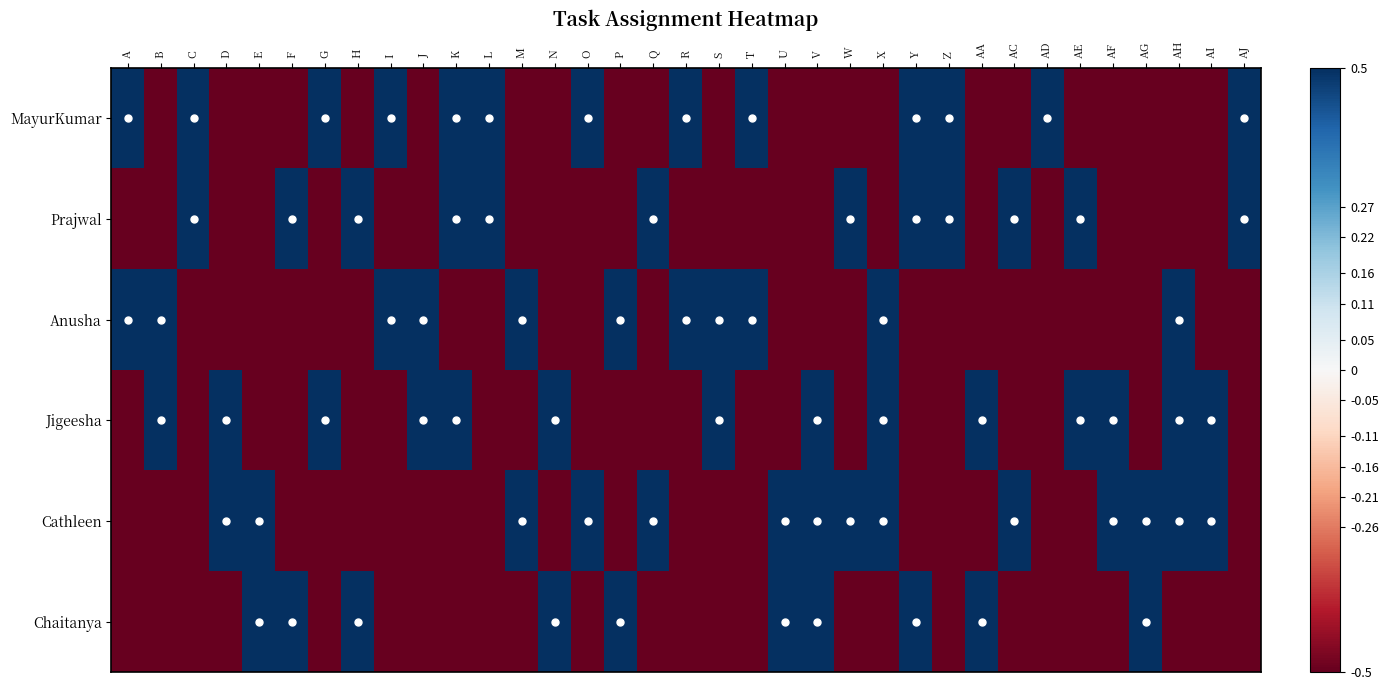

Between F and R, which series saw the biggest shift?

MayurKumar